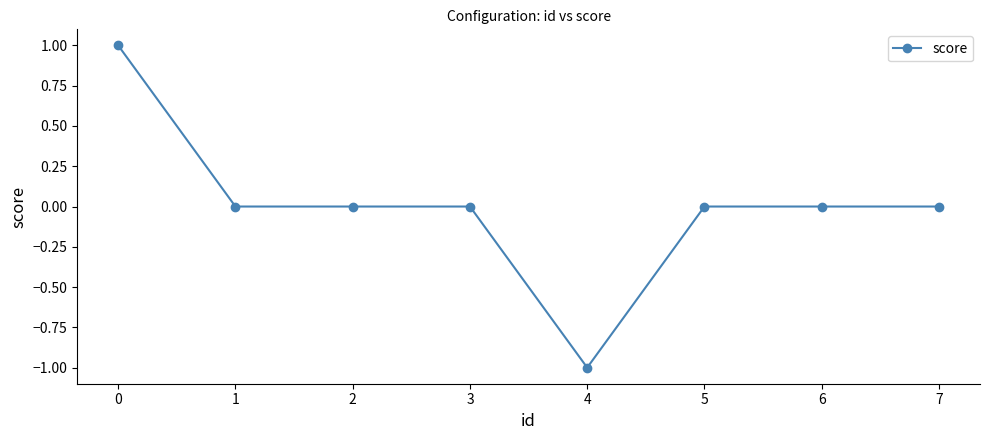

Does the chart display data point markers on the line(s)?

Yes